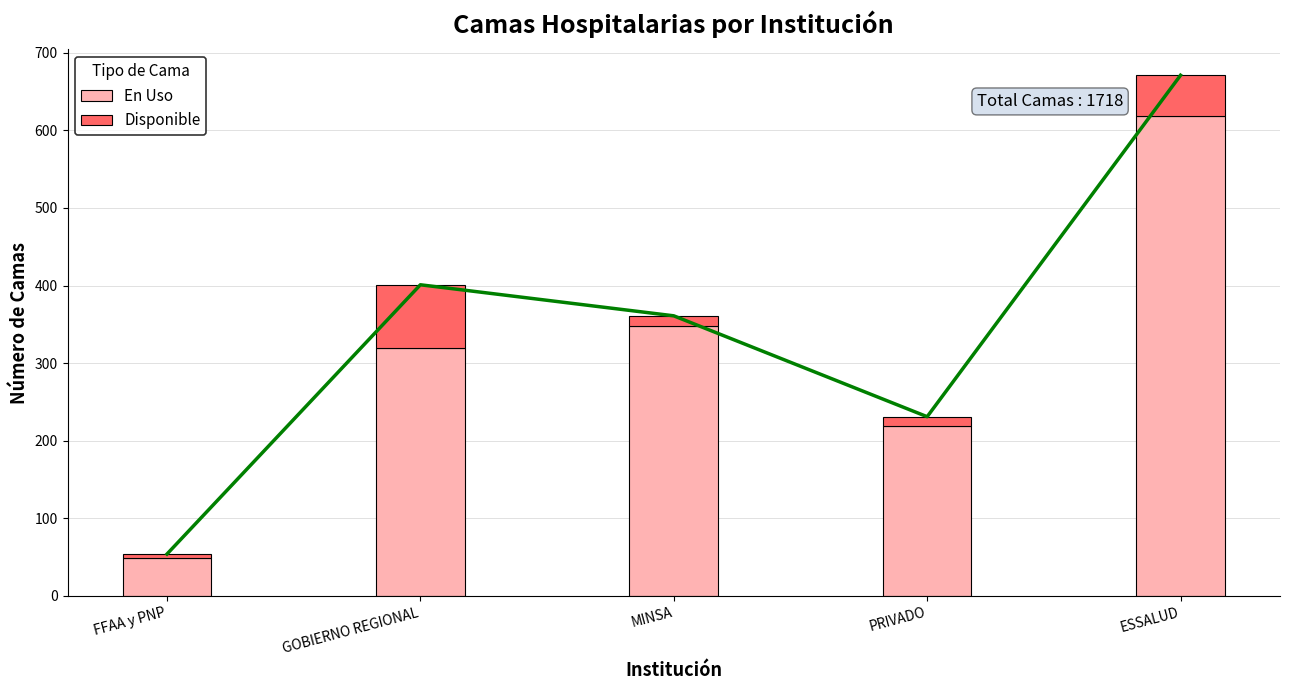

Is it true that Disponible equals 82 at GOBIERNO REGIONAL?

True